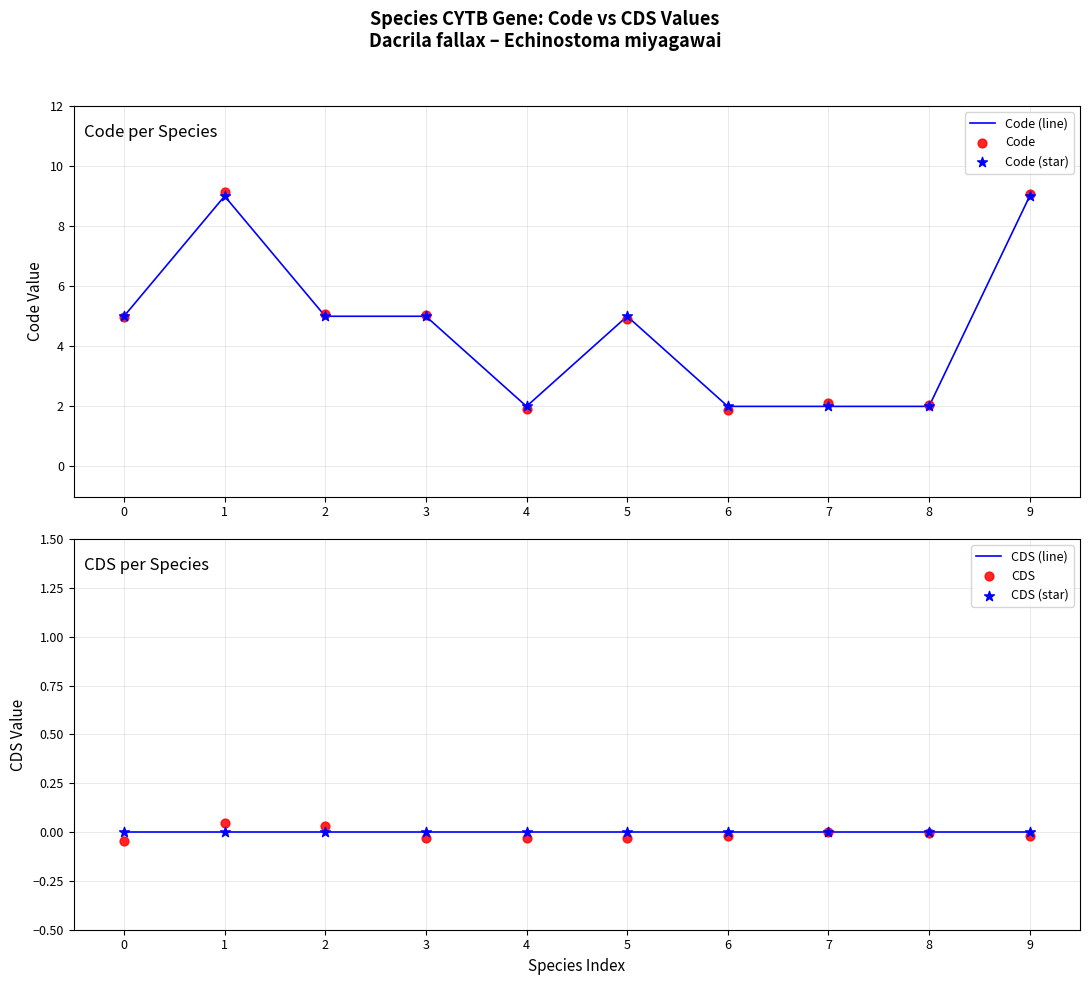

Which series contains the highest Y value?

Code